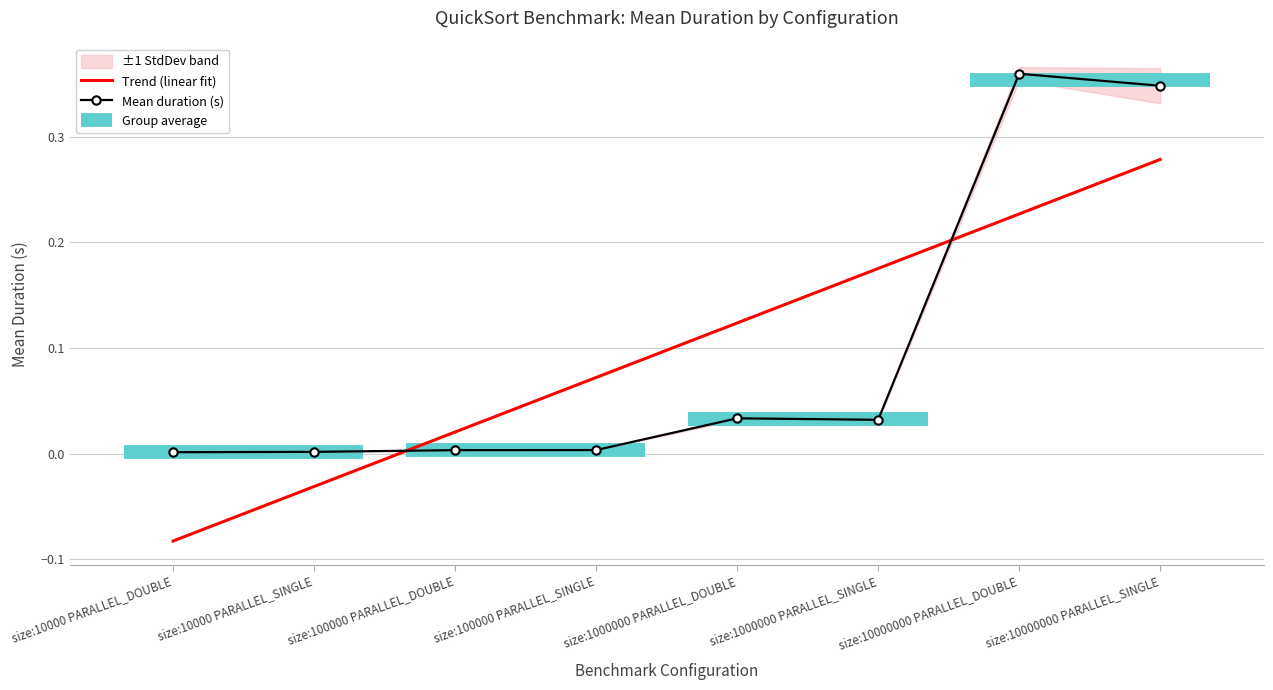

Which category has the lowest value across all series?

size:10000 PARALLEL_DOUBLE